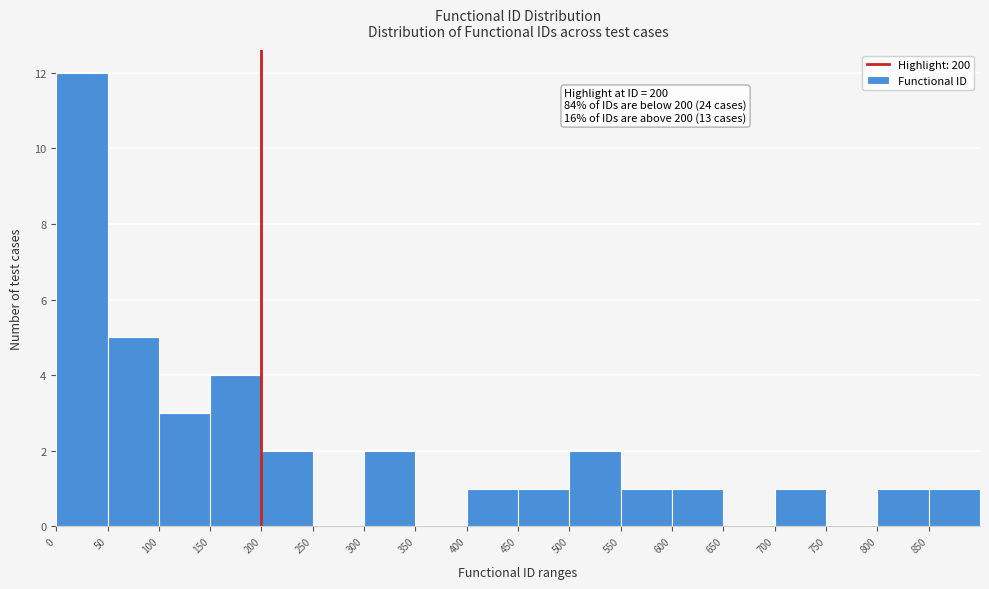

Which range on the x-axis has the tallest bar?

0 to 50